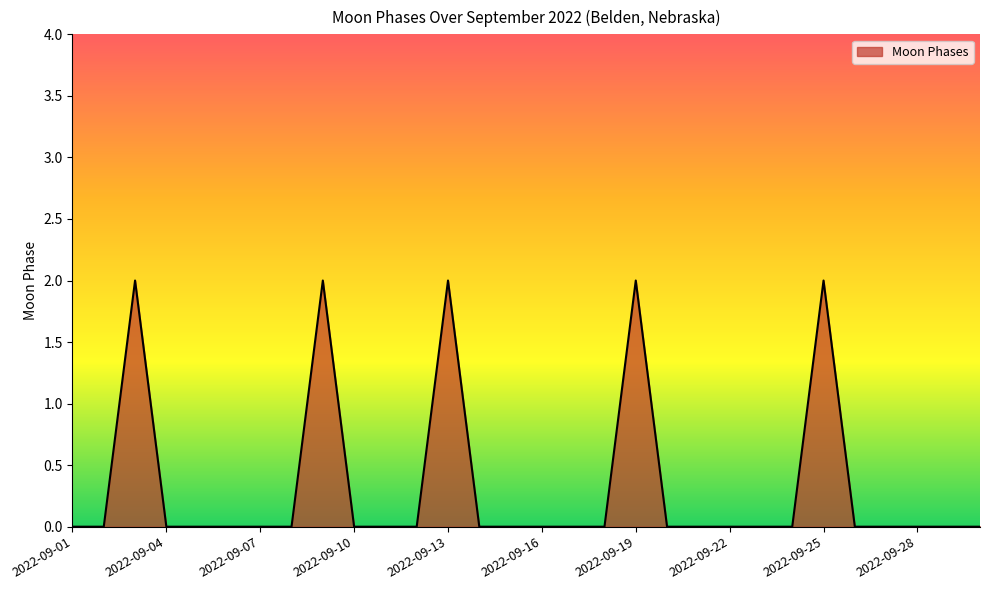

Does the chart display data point markers on the line(s)?

No